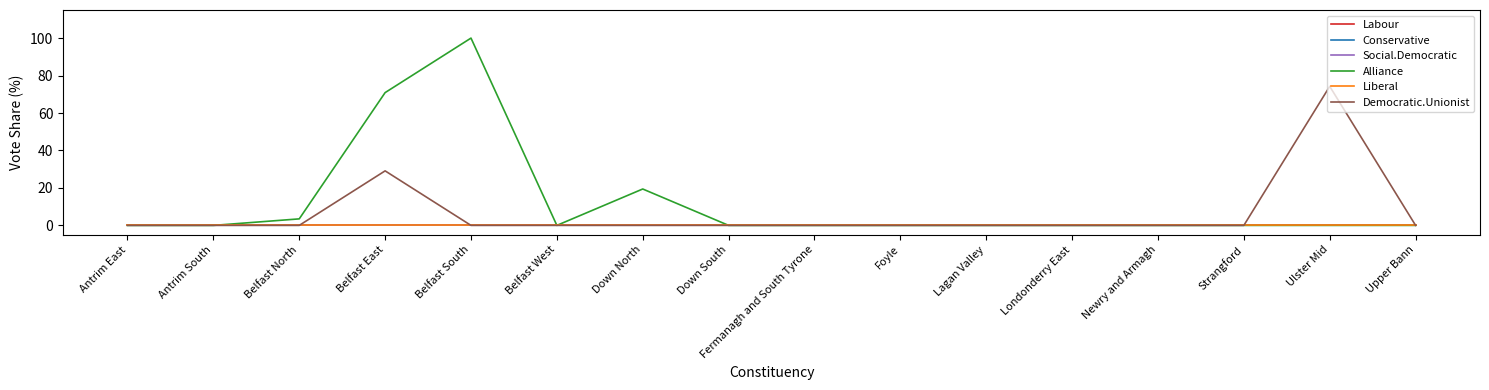

Does the chart display data point markers on the line(s)?

No